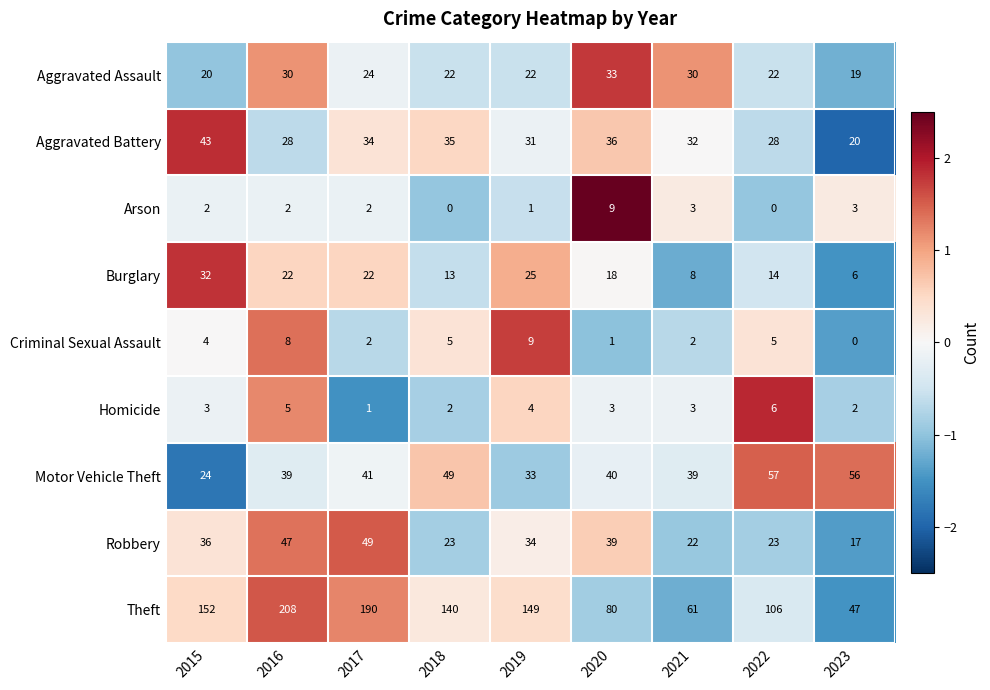

Read the Burglary value at 2023, to the nearest 5.

5